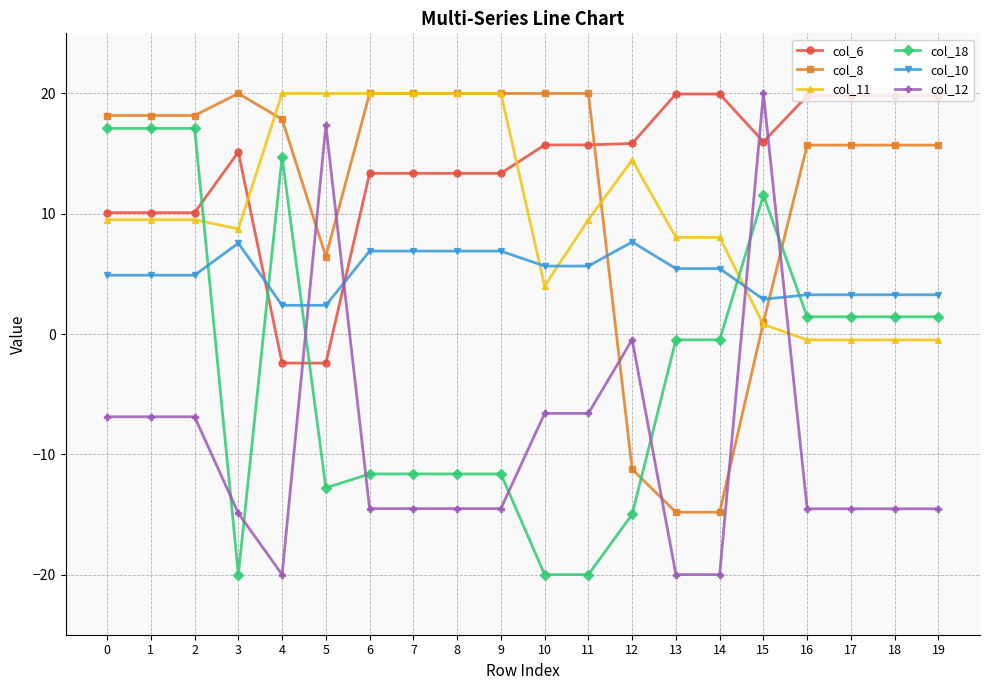

Does the chart display data point markers on the line(s)?

Yes